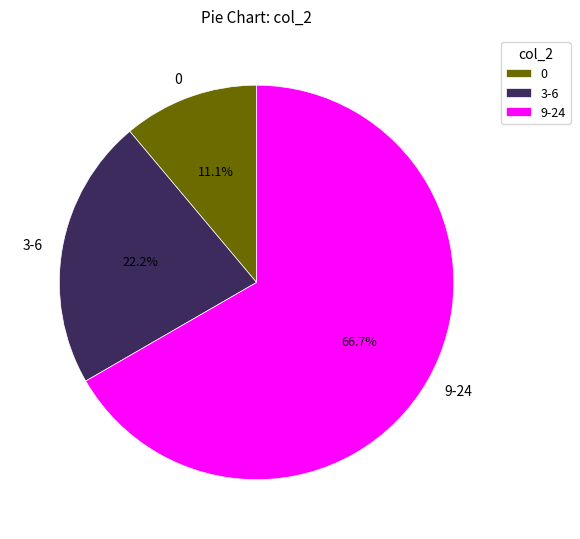

What is the ratio of the value at 3-6 to the value at 0?

2.0